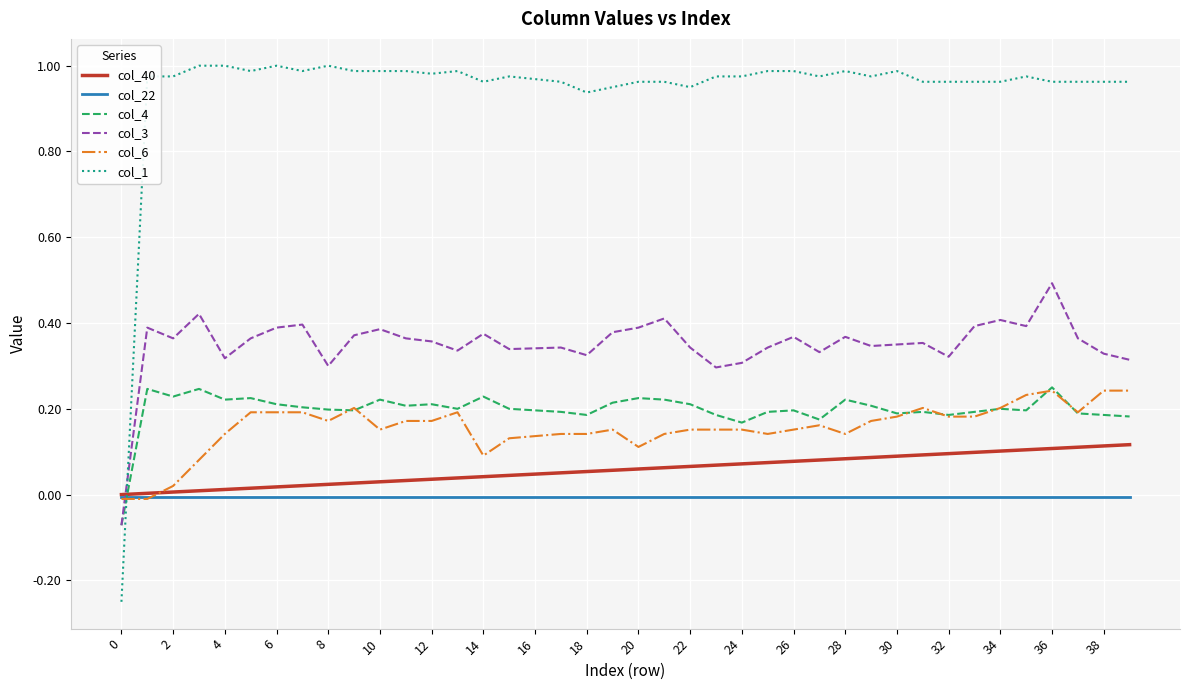

Which series has the largest total across all categories?

col_1